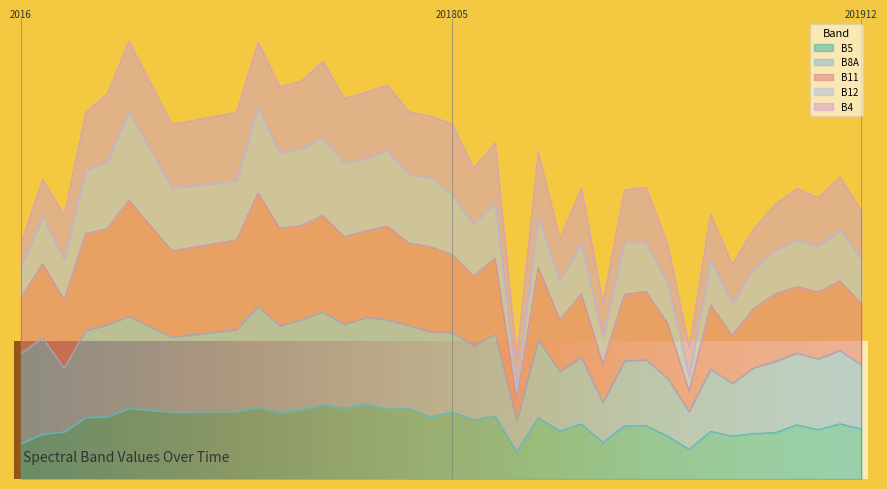

In B5, how many points are higher than both neighbors (excluding endpoints)?

13